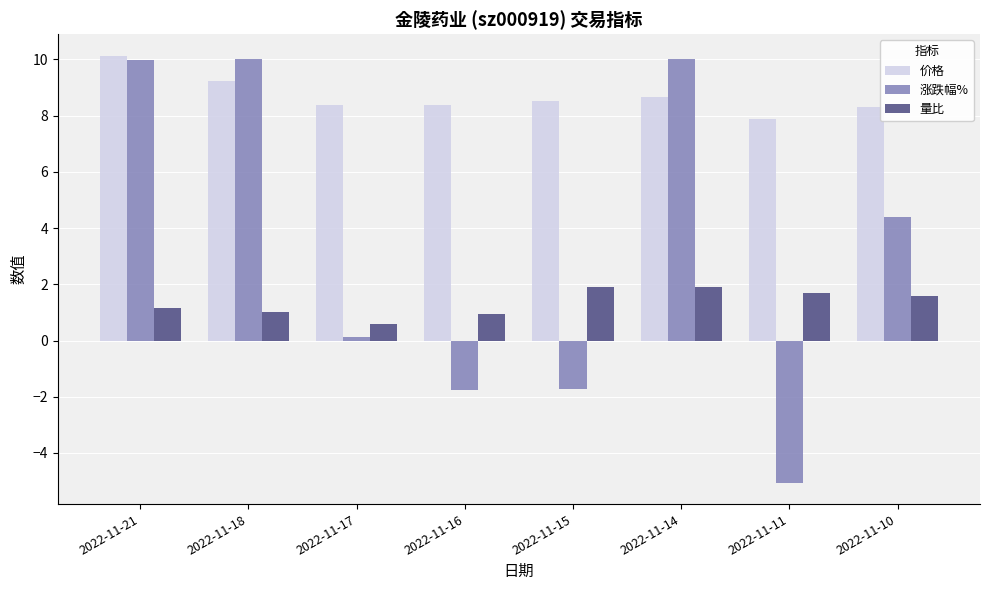

What is the approximate value of 涨跌幅% at 2022-11-11?

-5.1